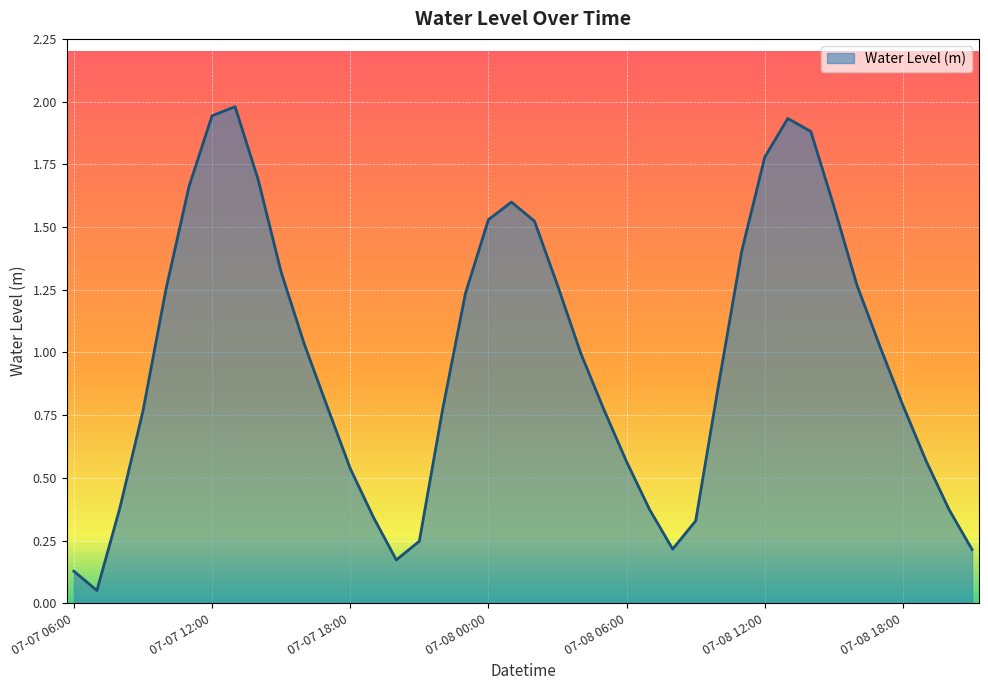

What is the label of the 36th point from the left?

07-08 17:00